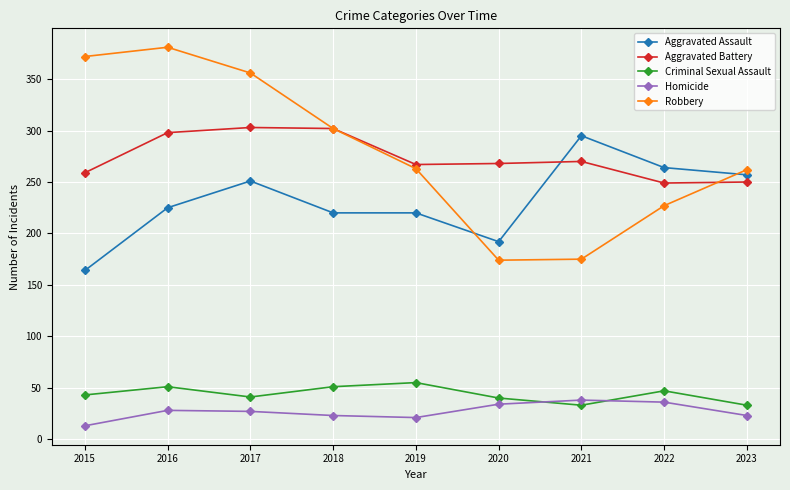

Which series has the largest total across all categories?

Robbery